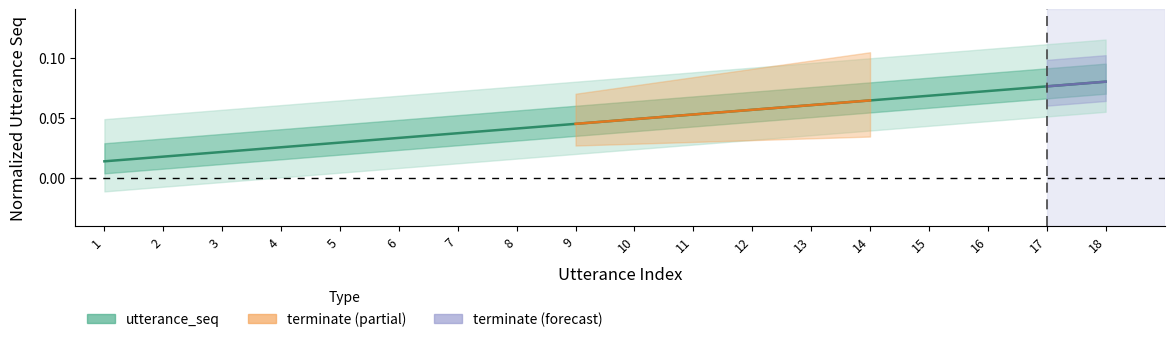

The chart shows a value of 0.0 at 3. True or false?

True